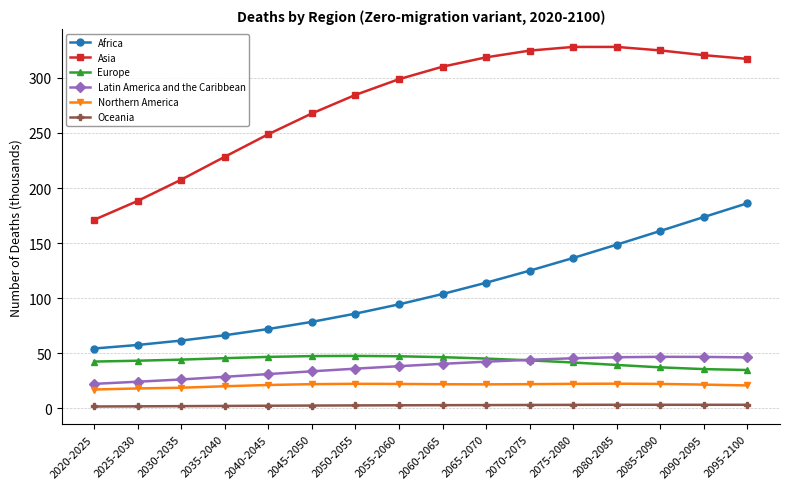

At which label does Africa first exceed 103?

2060-2065